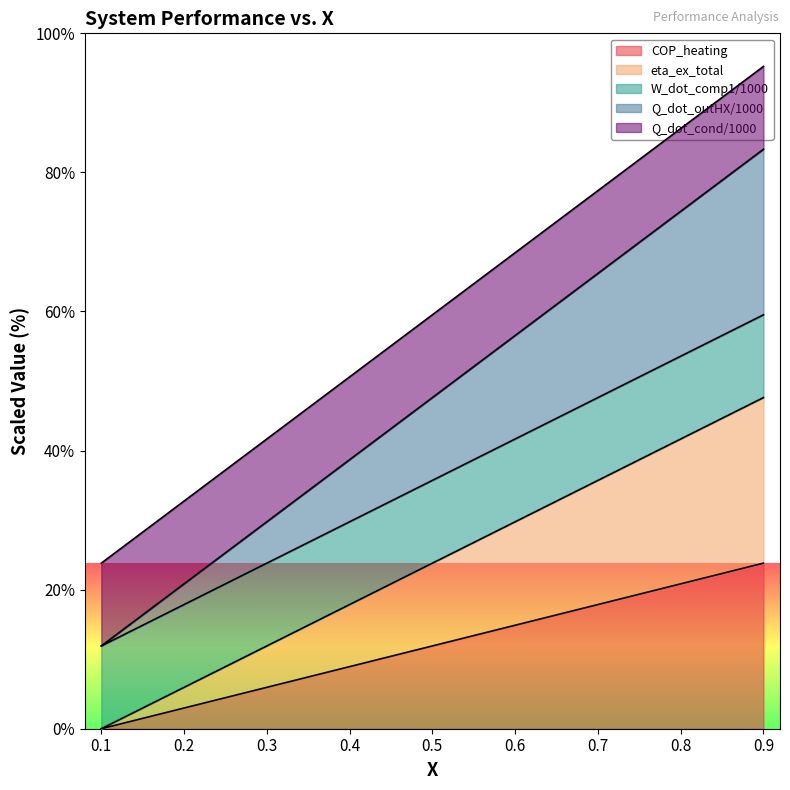

What is the minimum value for Q_dot_outHX/1000?

50.0